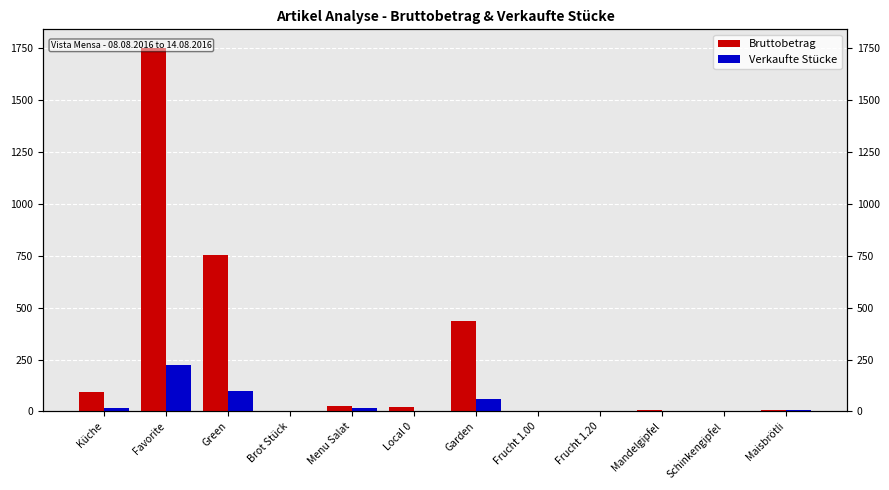

The Verkaufte Stücke series shows 10.8 at Küche. True or false?

False